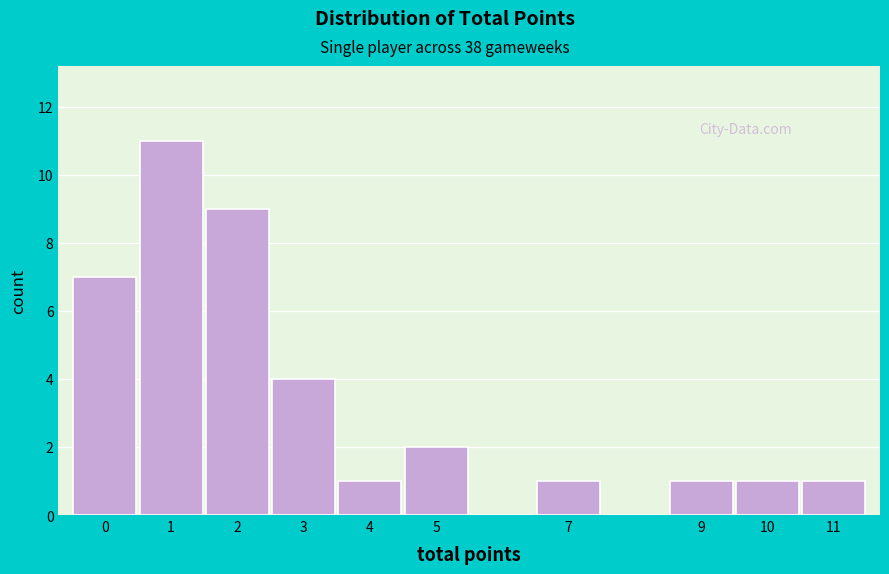

Reading left to right, transcribe this chart: for each bar, give the range it covers on the x-axis and its height. The values are not printed on the chart, so give them approximately, as read against the axis.

-0.5 to 0.5: 7
0.5 to 1.5: 11
1.5 to 2.5: 9
2.5 to 3.5: 4
3.5 to 4.5: 1
4.5 to 5.5: 2
5.5 to 6.5: 0
6.5 to 7.5: 1
7.5 to 8.5: 0
8.5 to 9.5: 1
9.5 to 10.5: 1
10.5 to 11.5: 1